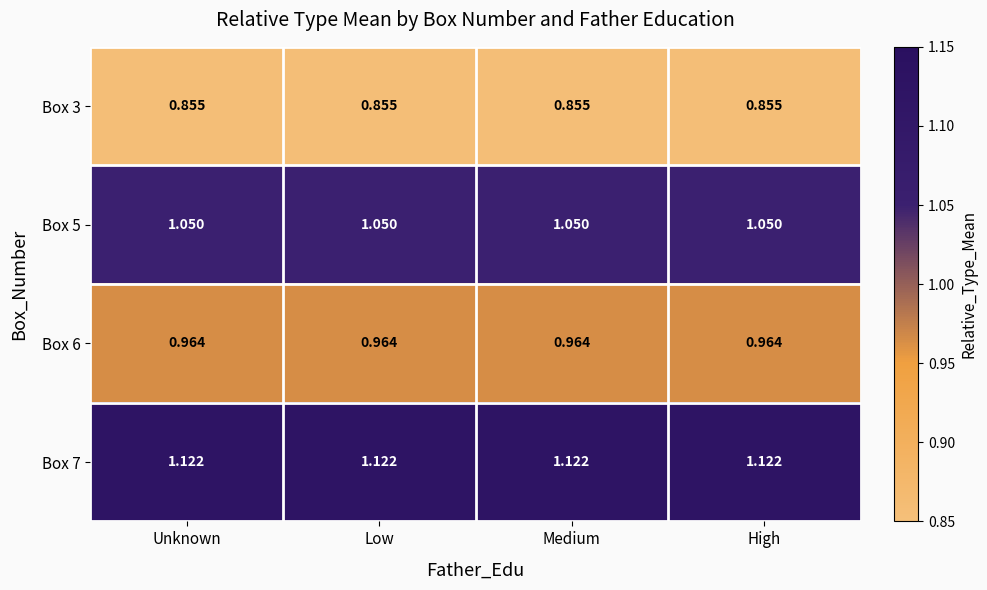

At Unknown, list the series in order from largest to smallest.

Box 7, Box 5, Box 6, Box 3